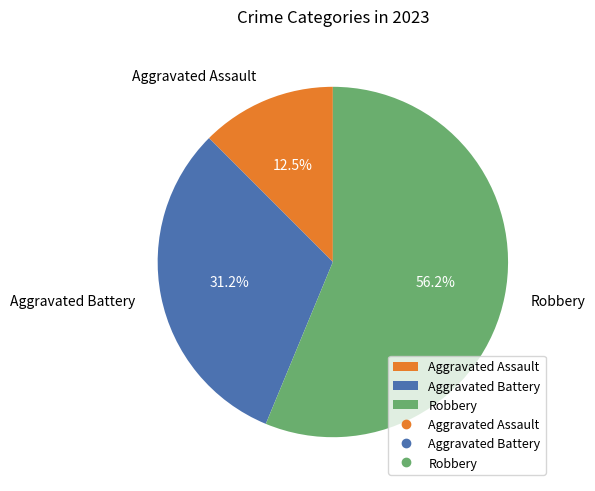

Is there a majority slice in this chart?

Yes